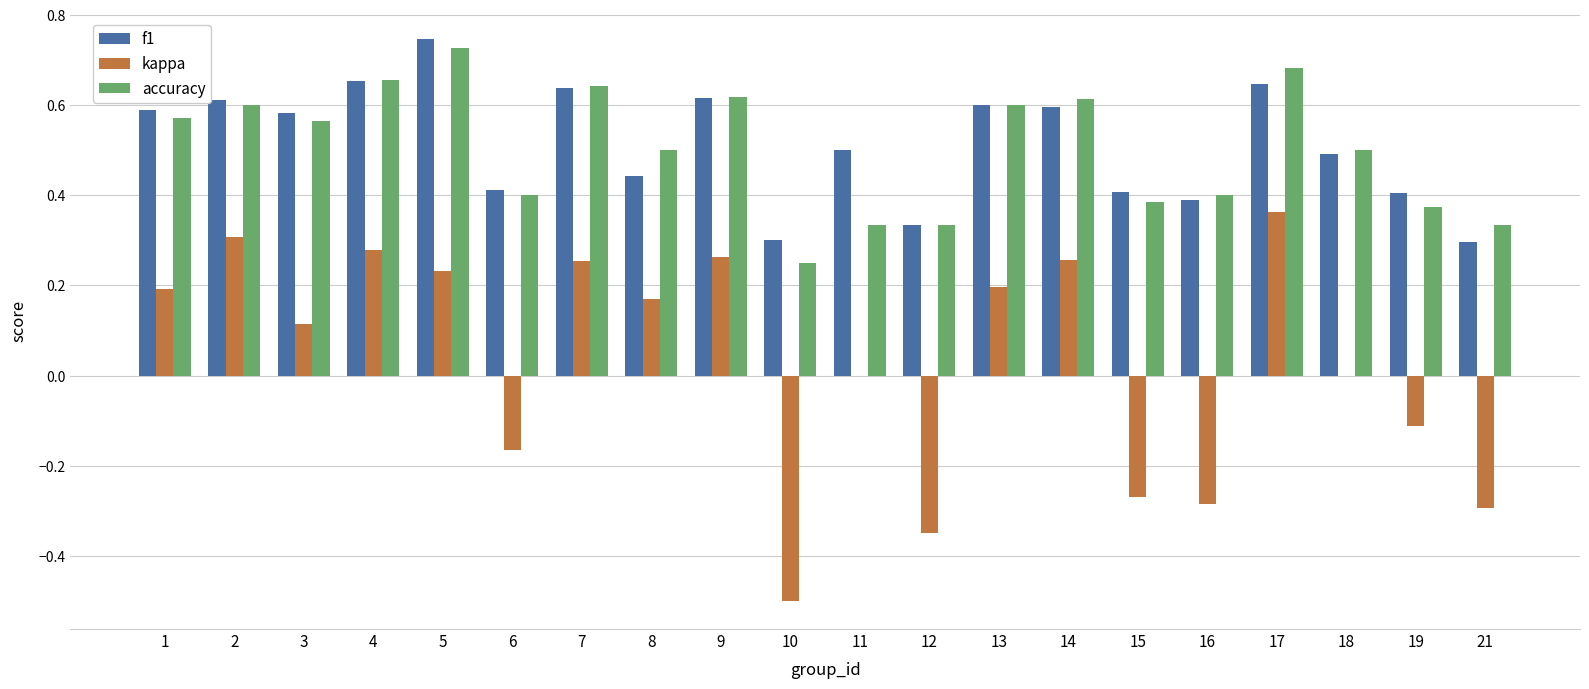

Which category has the highest value across all series?

5